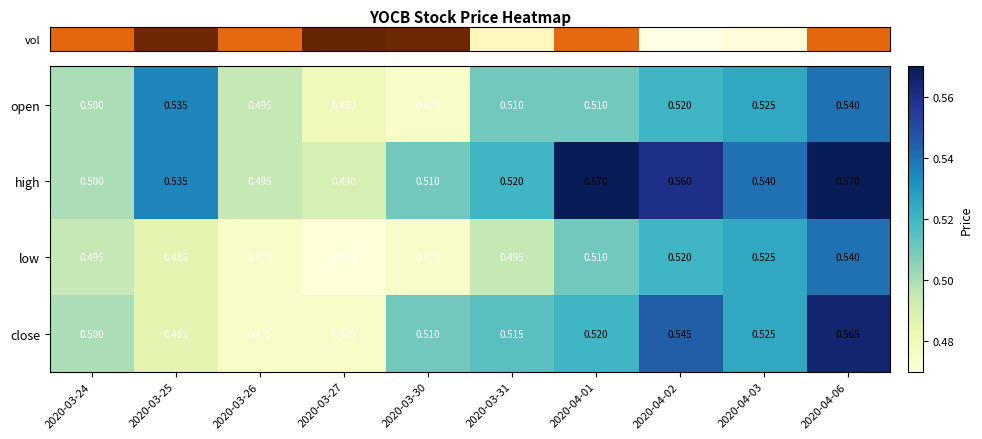

Between 2020-03-25 and 2020-04-02, which series saw the biggest shift?

close